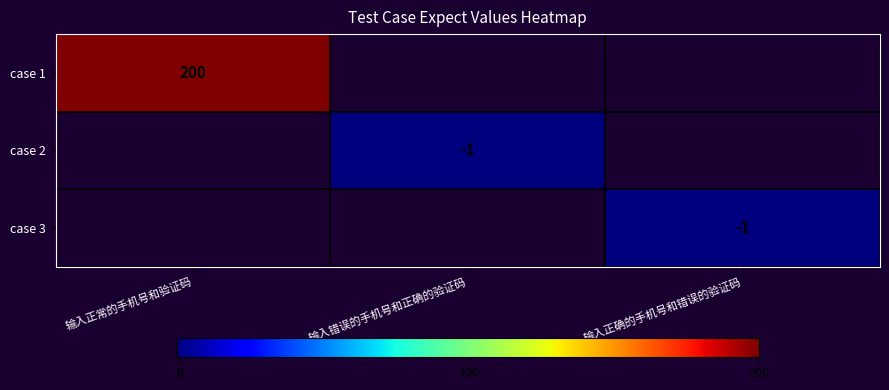

Which has a higher value, 输入错误的手机号和正确的验证码 or 输入正确的手机号和错误的验证码?

输入正确的手机号和错误的验证码